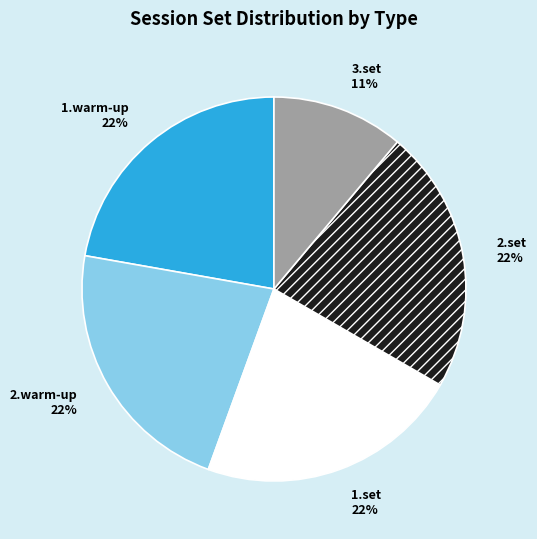

Count the number of slices in the pie.

5